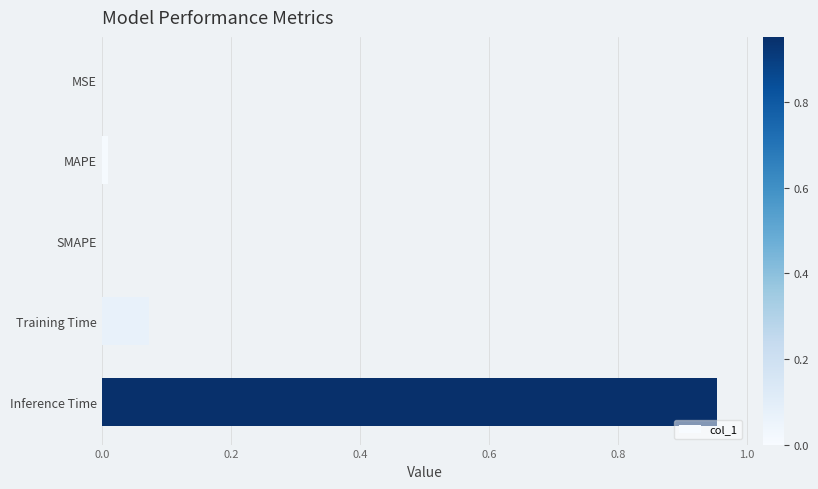

Is it true that the value at MSE is 0.0?

True